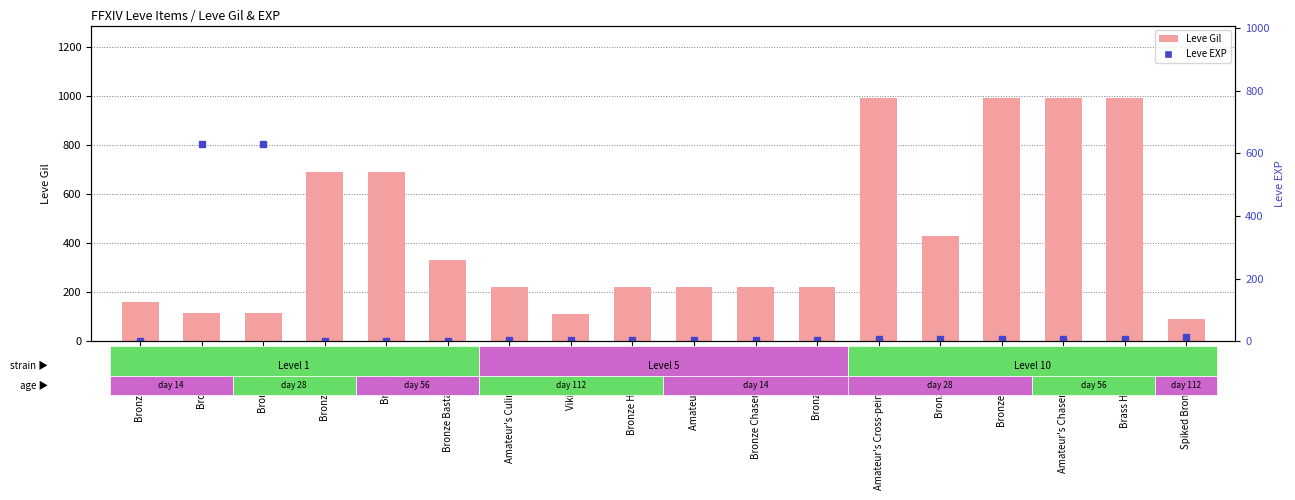

What is the total value across all series at Amateur's Cross-pein Hammer?

999